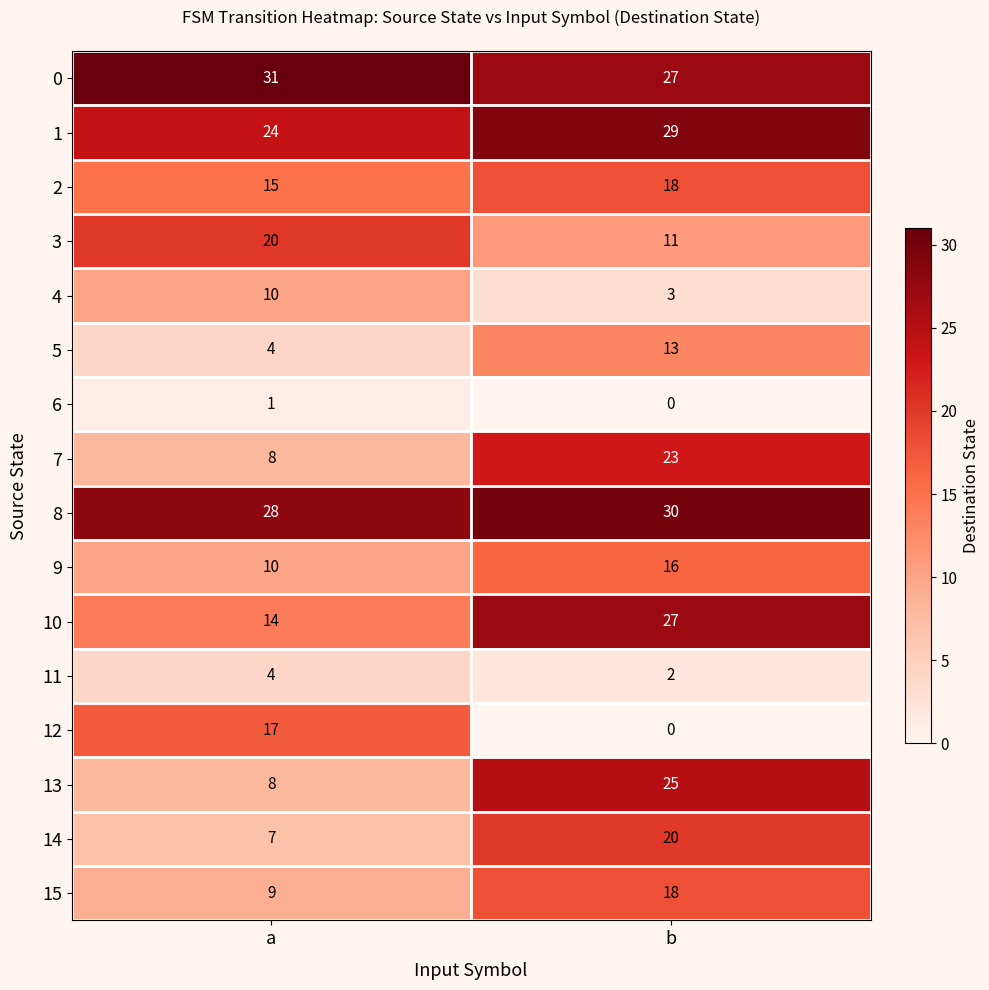

What is the difference between the highest and lowest values at a?

30